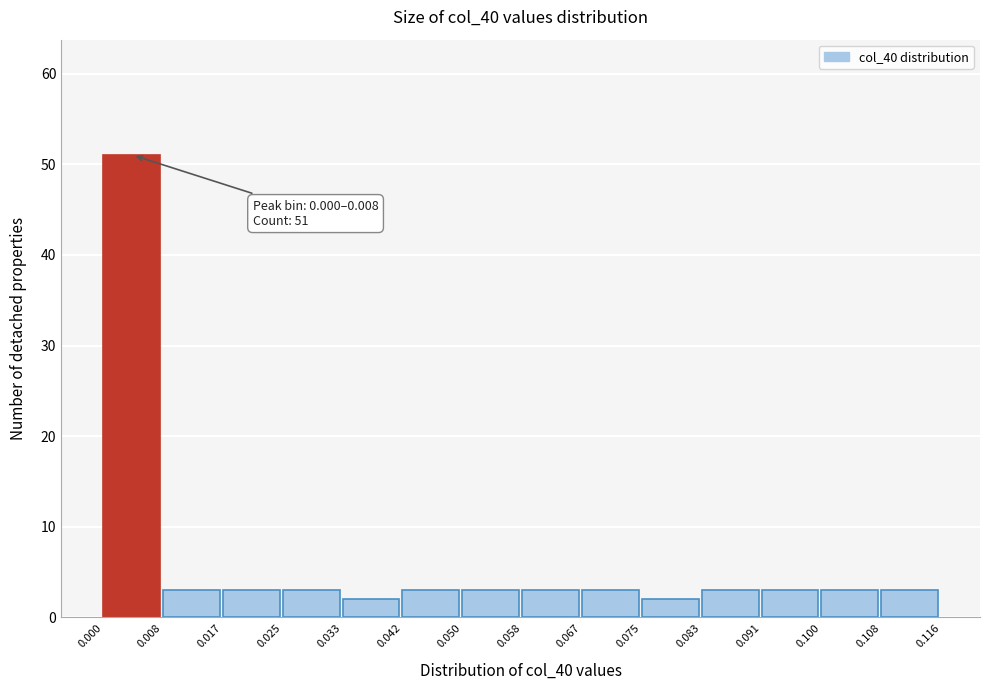

Over which range of the x-axis is the bar tallest?

0.000 to 0.008